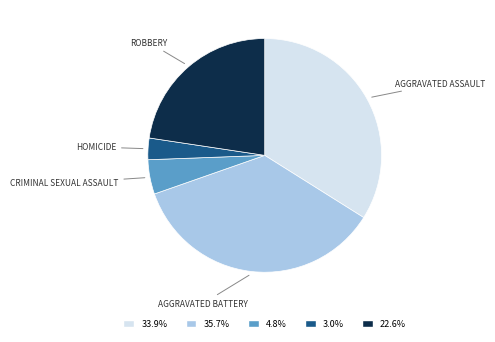

Is there any slice that represents more than half of the pie?

No